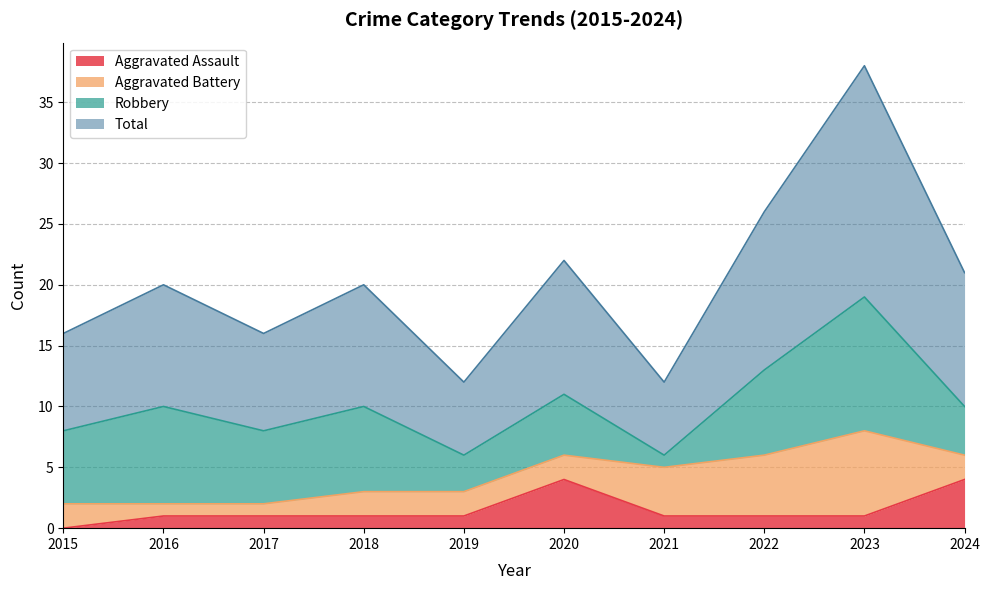

What are all the series names shown in the legend?

Aggravated Assault, Aggravated Battery, Robbery, Total